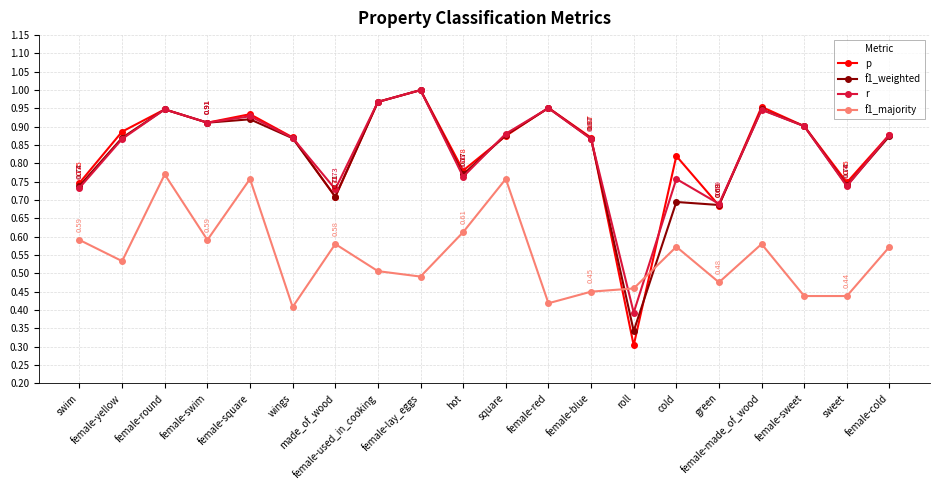

True or false: f1_majority and r intersect in this chart.

True